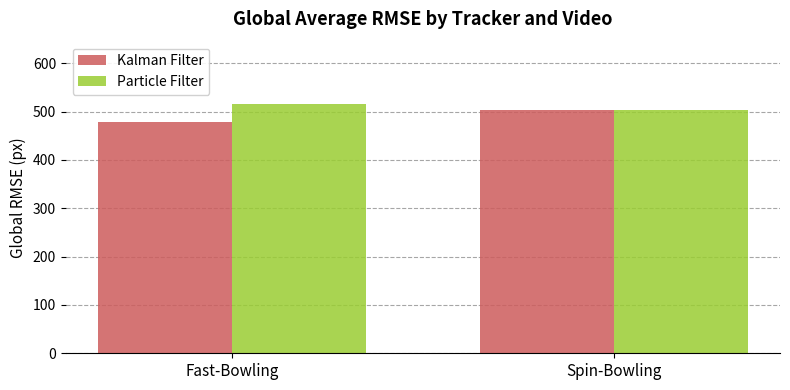

List the labels in order of Kalman Filter value, largest first.

Spin-Bowling, Fast-Bowling